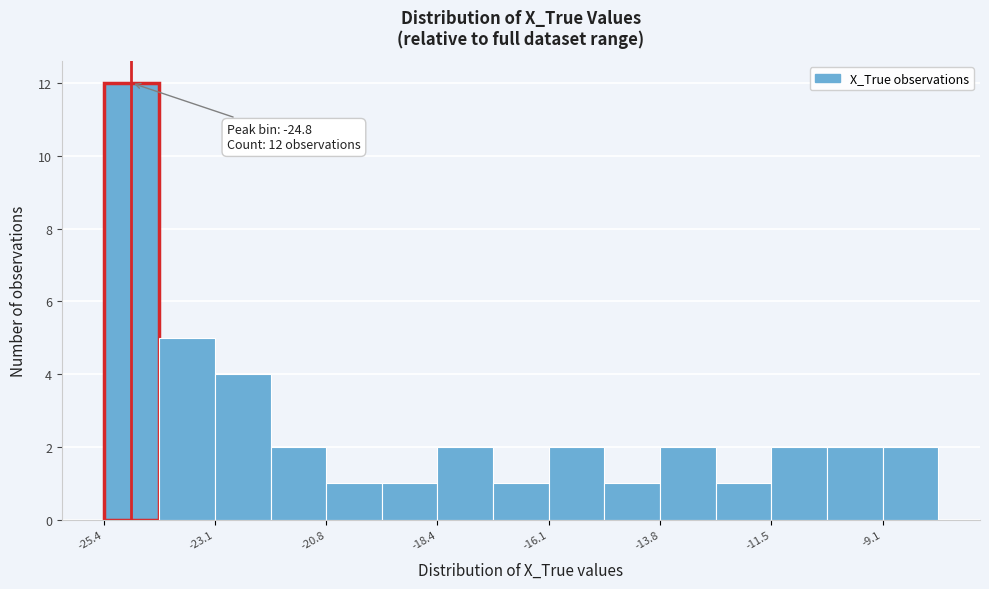

Around what value on the x-axis is the tallest bar? Give the approximate position of its centre, as read against the axis.

-25.0